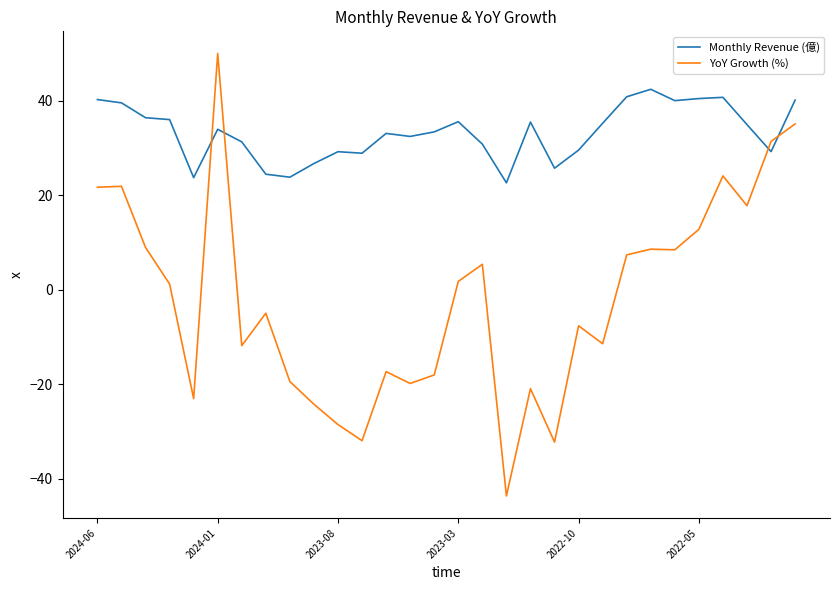

Which series ends up on top after the final intersection of Monthly Revenue (億) and YoY Growth (%)?

Monthly Revenue (億)